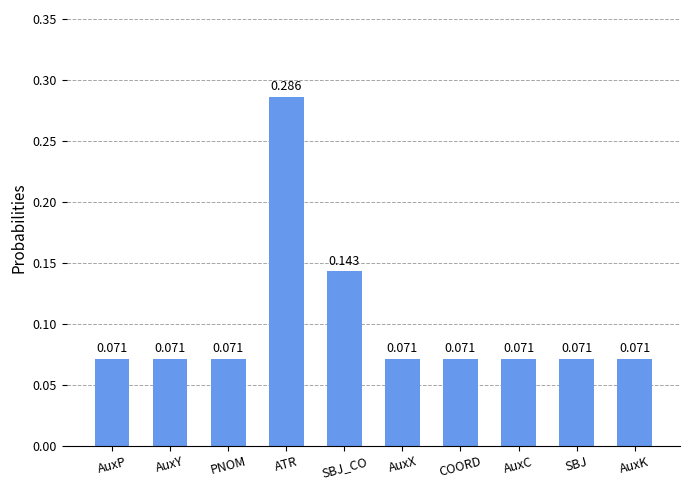

At which category does the chart reach its peak across all series?

ATR